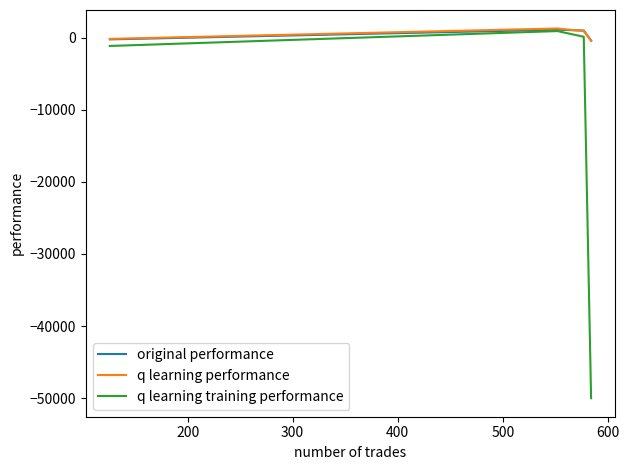

Which series has the largest range (max minus min)?

q learning training performance